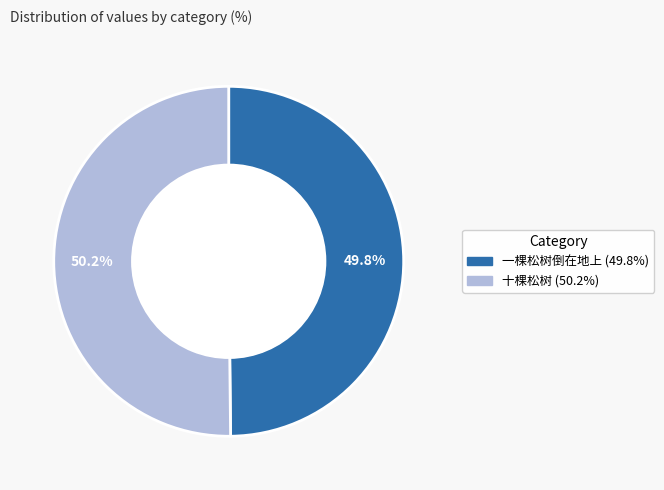

Combined, what portion of the pie is 十棵松树 and 一棵松树倒在地上?

100.0%